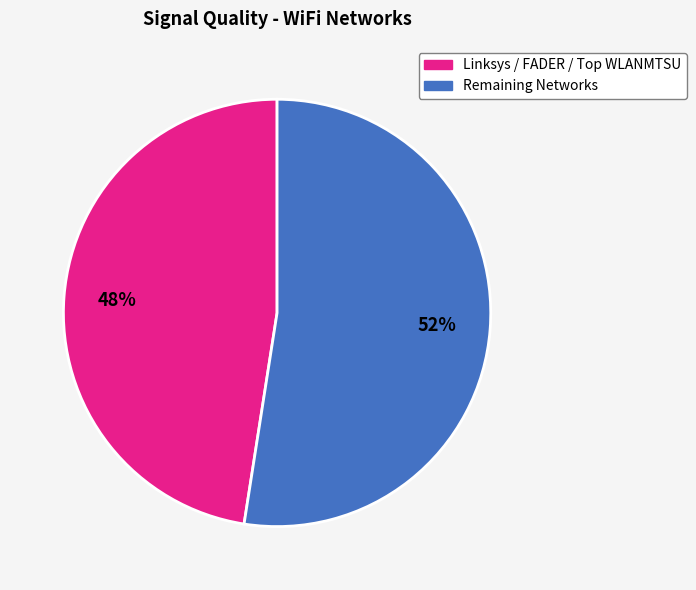

How many segments does this pie chart have?

2